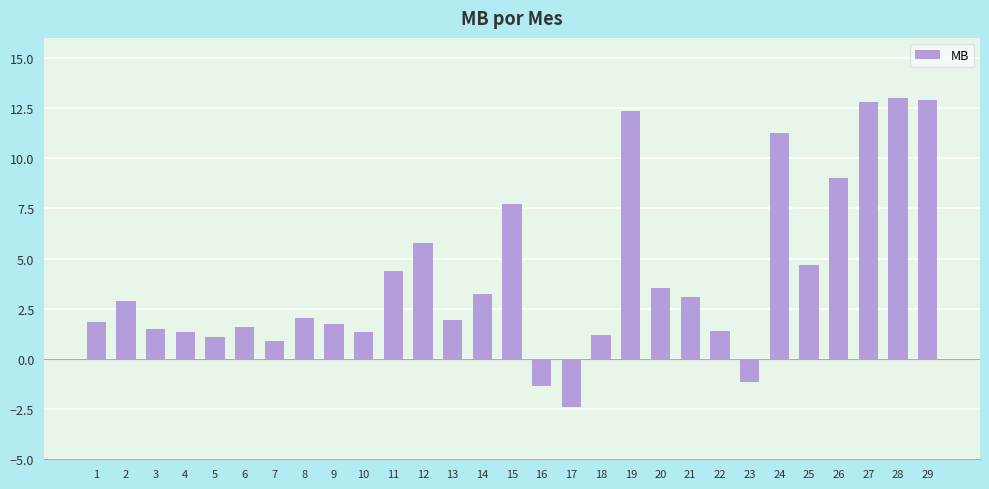

At which label does the data first exceed 2?

2